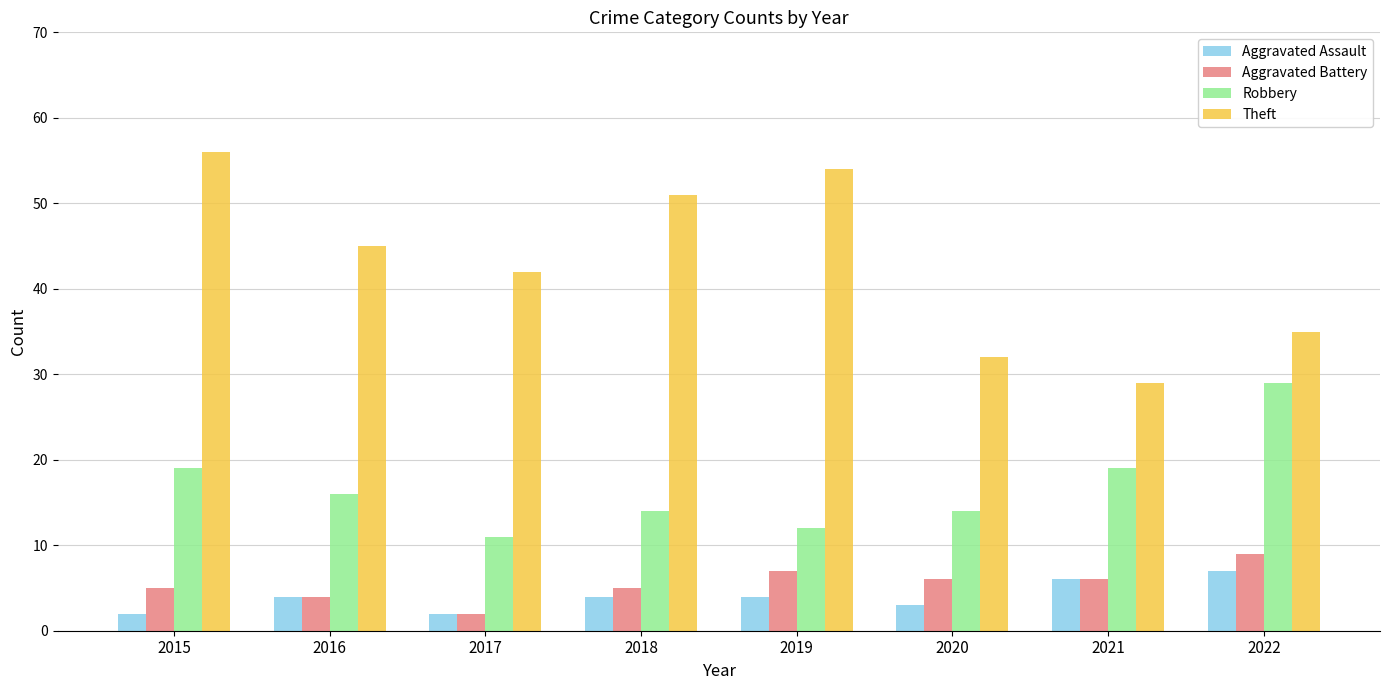

What is the minimum value shown in the chart?

2